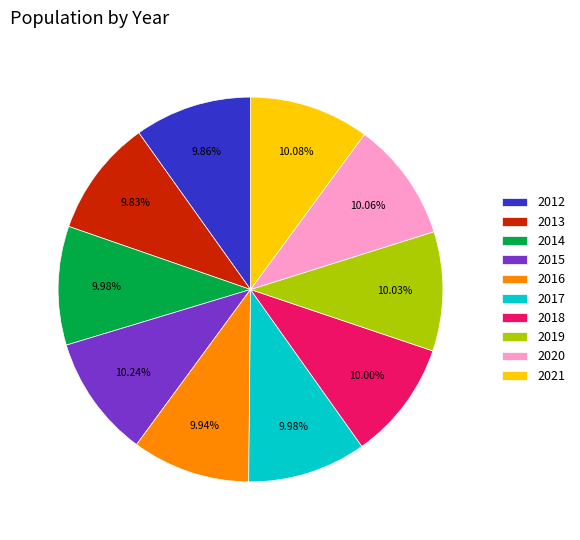

What is the total percentage of 2016 and 2012?

19.8%